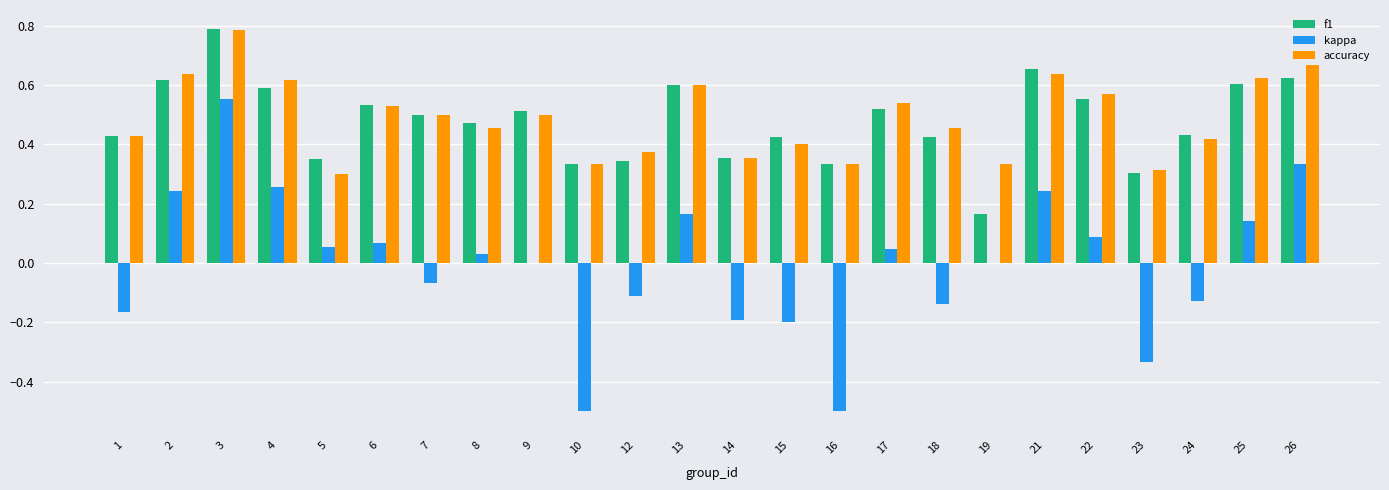

At which category is the sum across all series the highest?

3